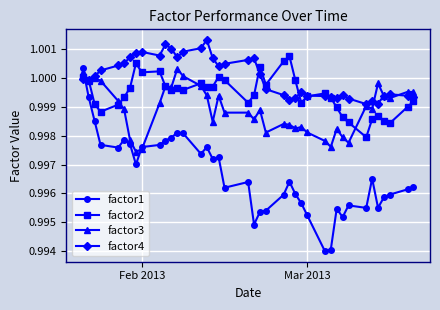

What is the sum of all factor4 values?

40.0